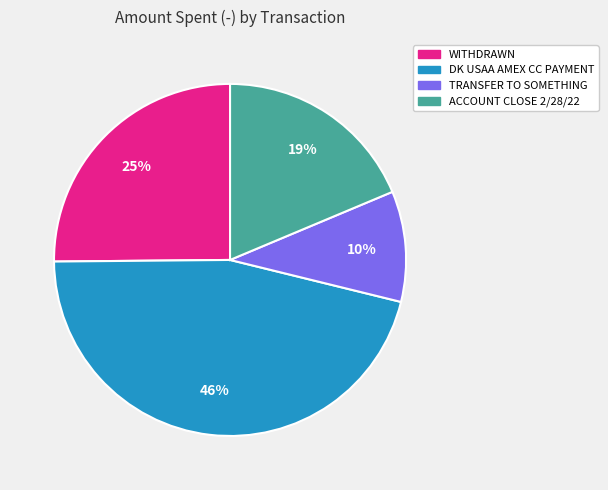

Approximately how many times larger is the value at TRANSFER TO SOMETHING compared to WITHDRAWN?

0.4